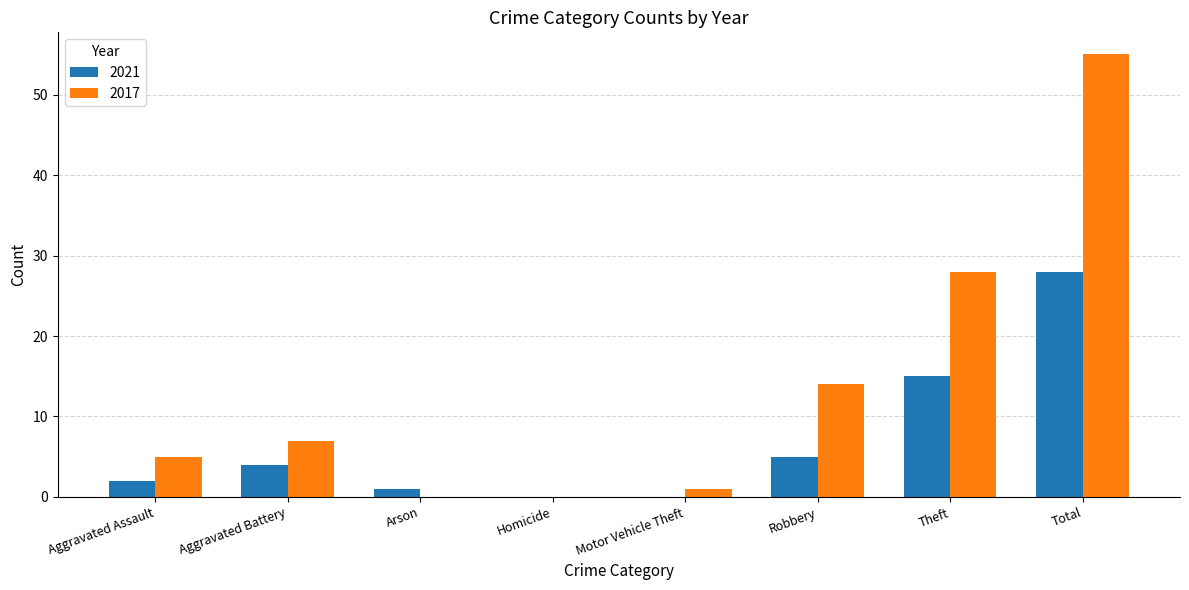

What is the approximate value of 2017 at Theft, to the nearest 10?

30